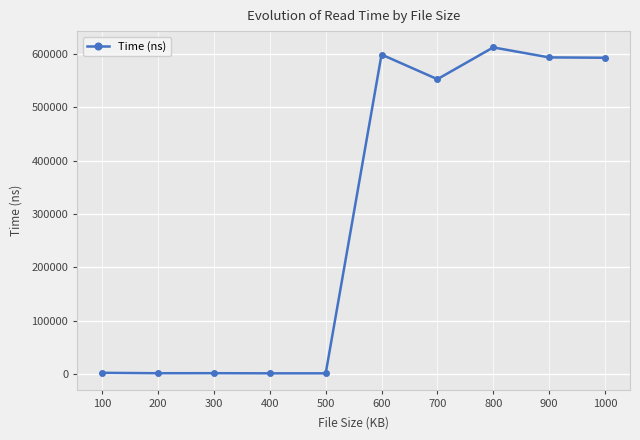

How many values are below 552512?

5